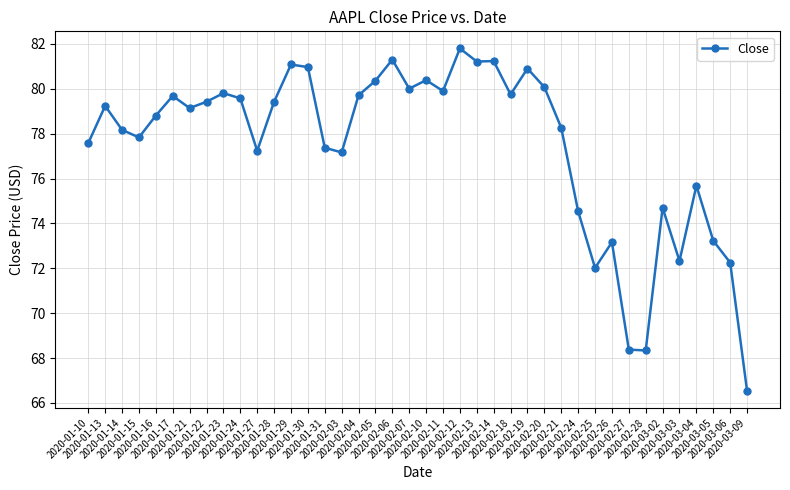

Where is the first local minimum?

2020-01-15